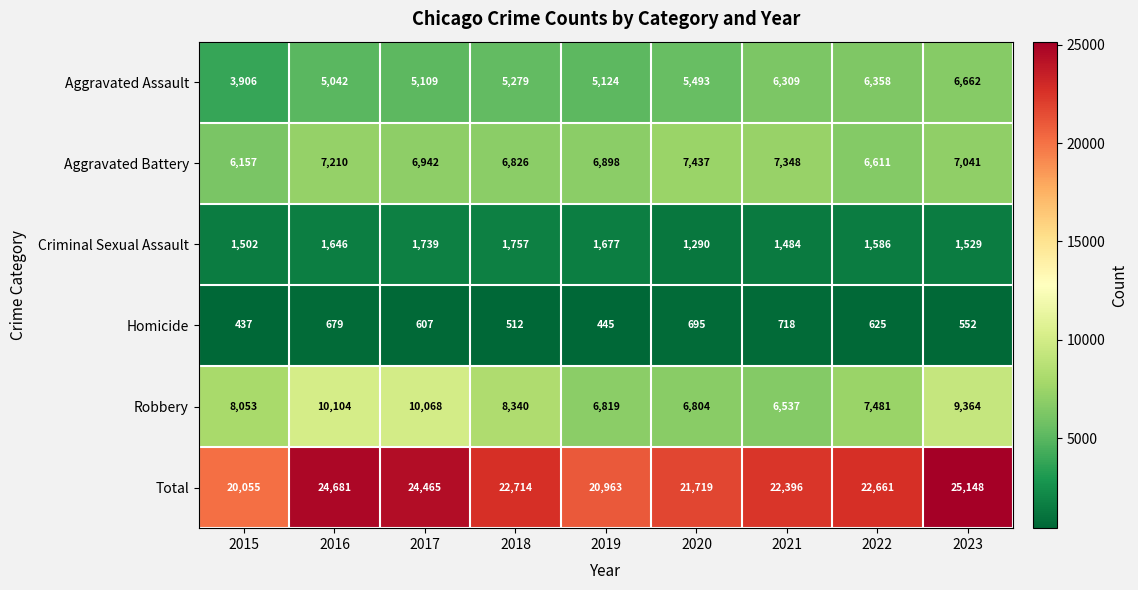

What is the difference between the Aggravated Assault values at 2015 and 2022?

2452